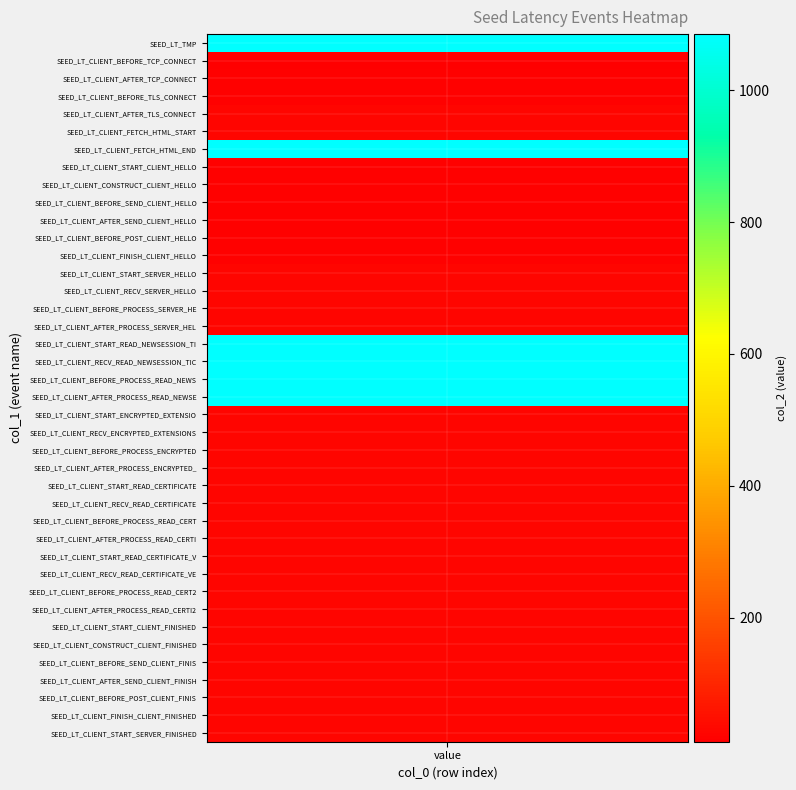

Where does the data first go above 1083?

1085